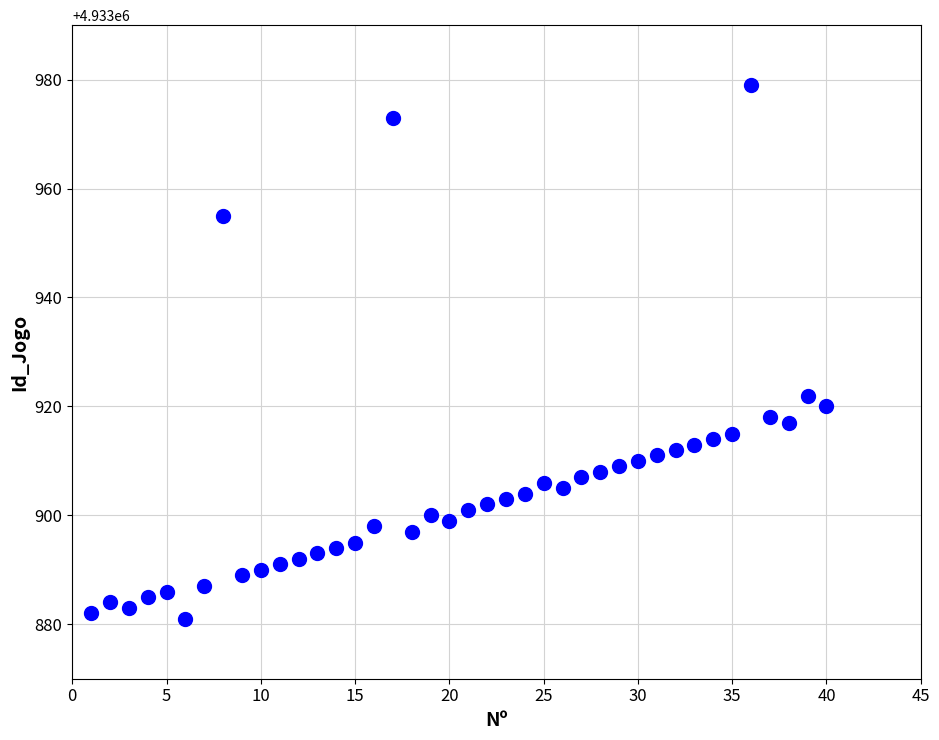

What Y value in the scatter plot is closest to 4933930?

4933922